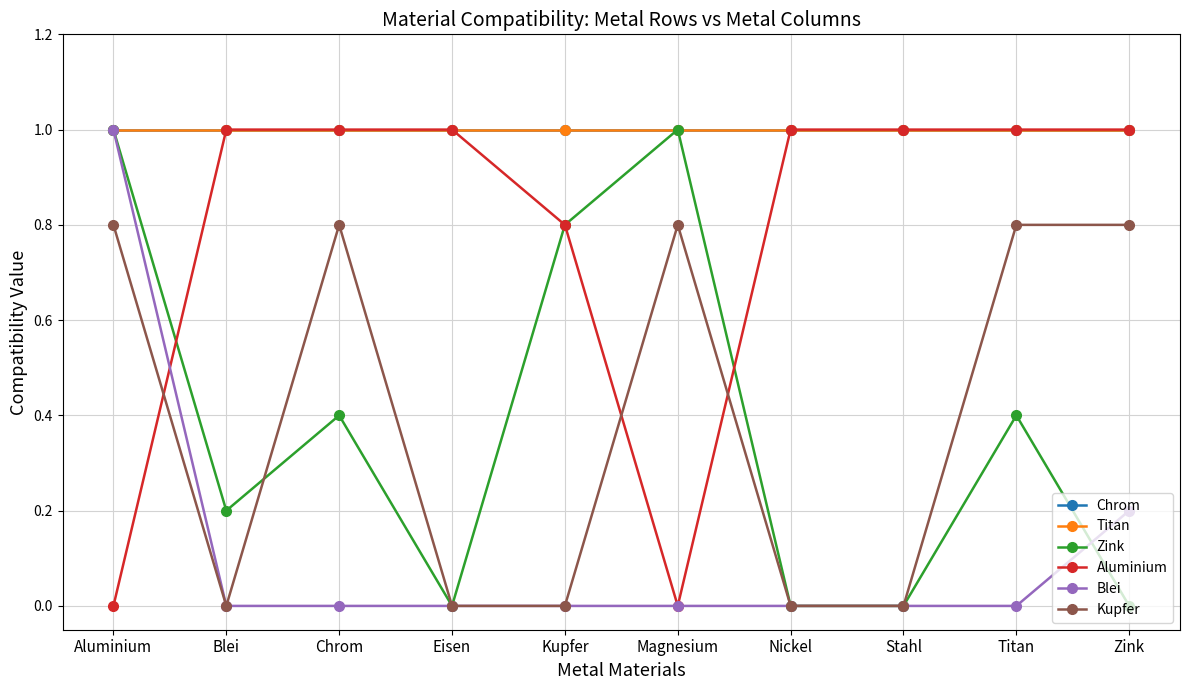

Reading right to left, transcribe all the data shown in this chart.

Chrom: 1.0	1.0	1.0	1.0	1.0	1.0	1.0	1.0	1.0	1.0
Titan: 1.0	1.0	1.0	1.0	1.0	1.0	1.0	1.0	1.0	1.0
Zink: 0.0	0.4	0.0	0.0	1.0	0.8	0.0	0.4	0.2	1.0
Aluminium: 1.0	1.0	1.0	1.0	0.0	0.8	1.0	1.0	1.0	0.0
Blei: 0.2	0.0	0.0	0.0	0.0	0.0	0.0	0.0	0.0	1.0
Kupfer: 0.8	0.8	0.0	0.0	0.8	0.0	0.0	0.8	0.0	0.8